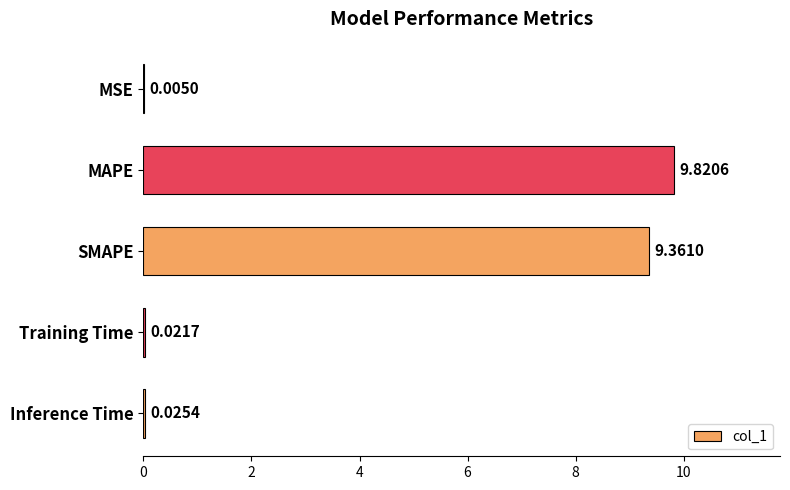

How many distinct data groups are displayed?

1